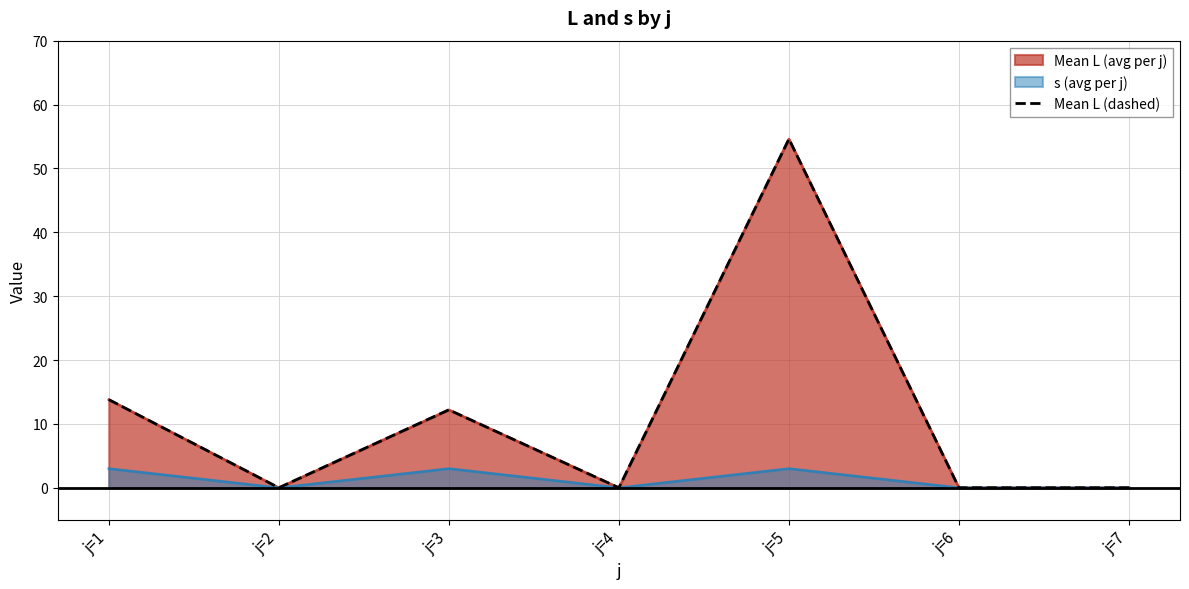

The chart shows a value of 14.7 at j=5. True or false?

False